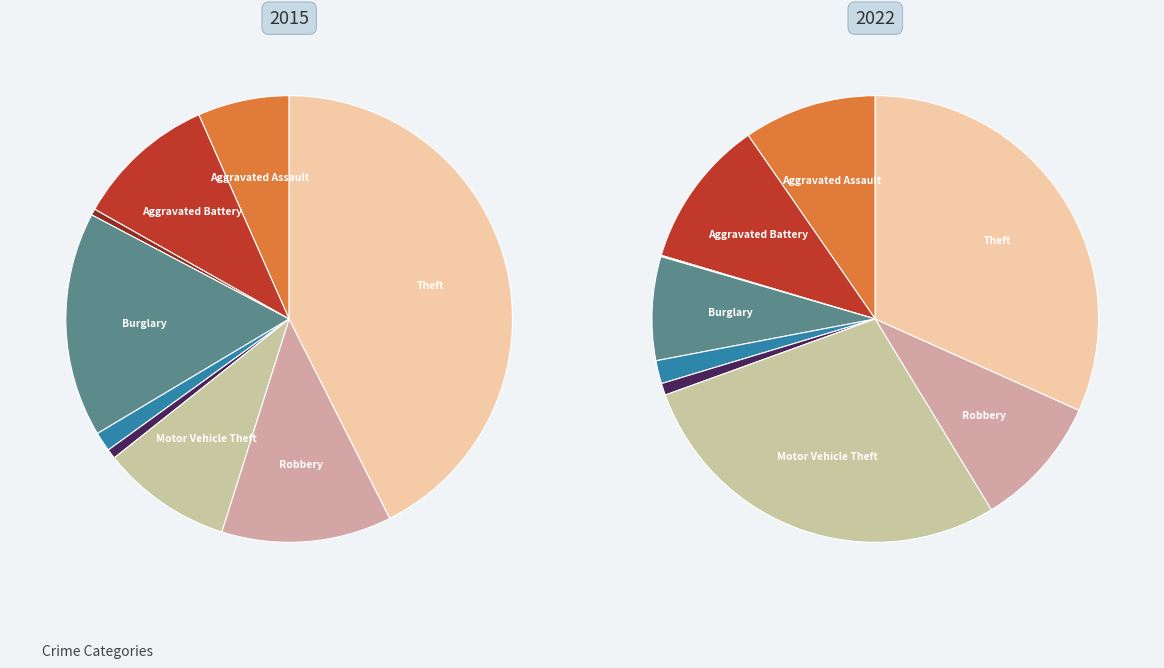

What percentage is the Aggravated Battery slice, to the nearest percent?

11%